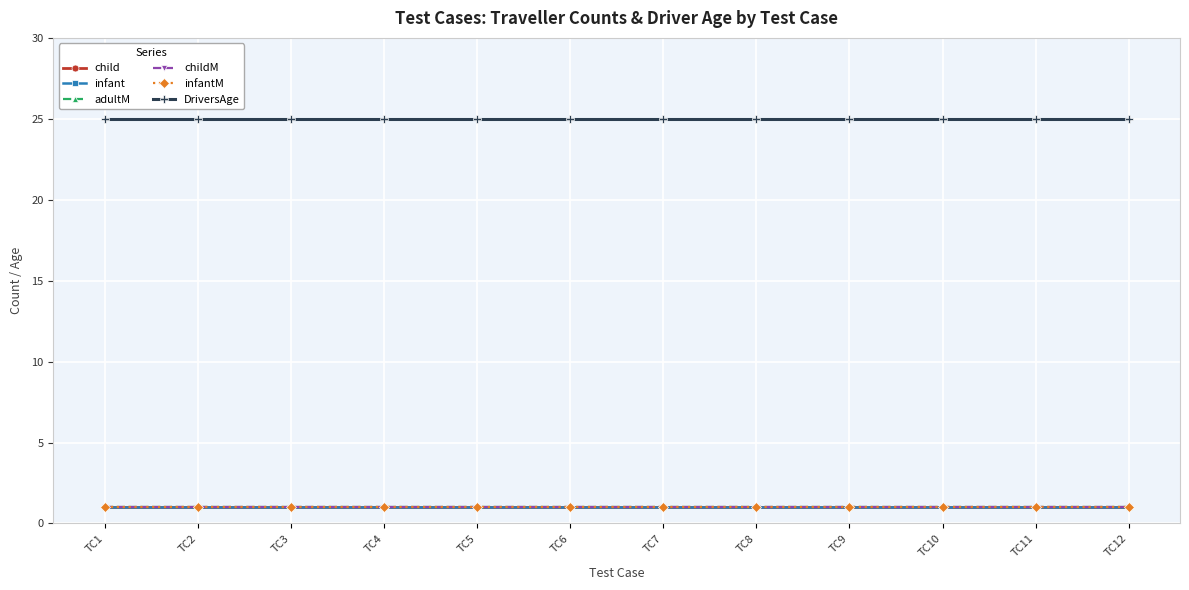

Between TC2 and TC6, which is larger?

TC2